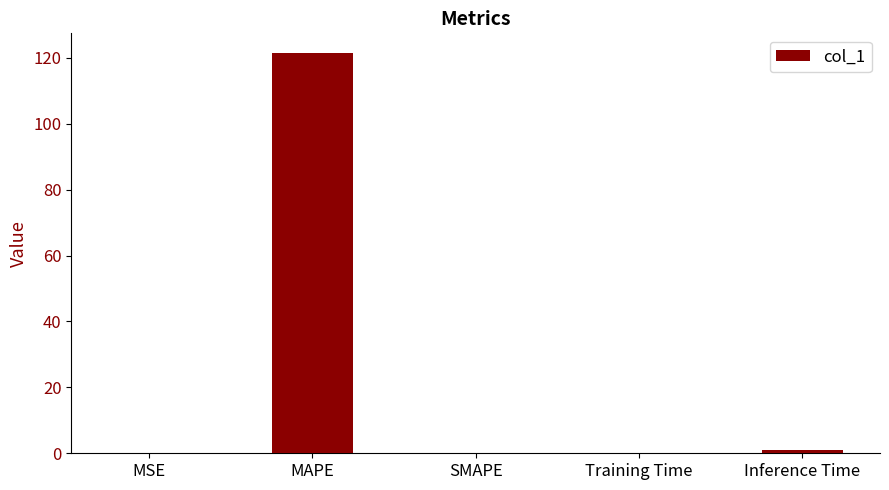

Read the value at Inference Time.

0.9